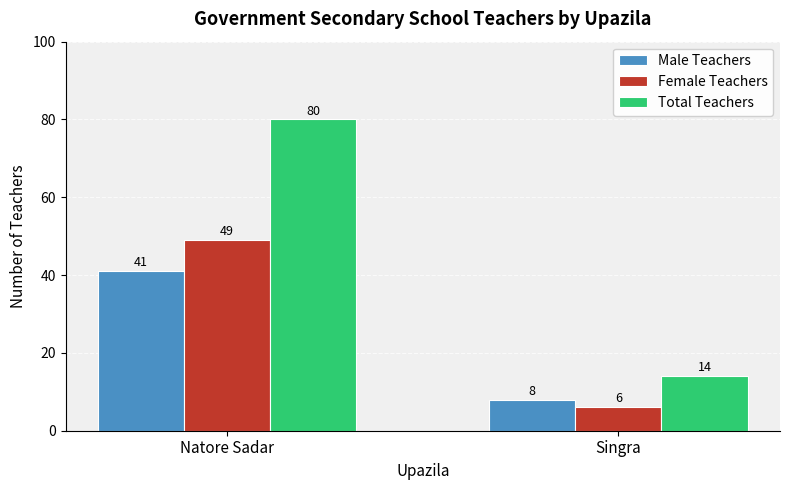

How many groups of bars are there?

2